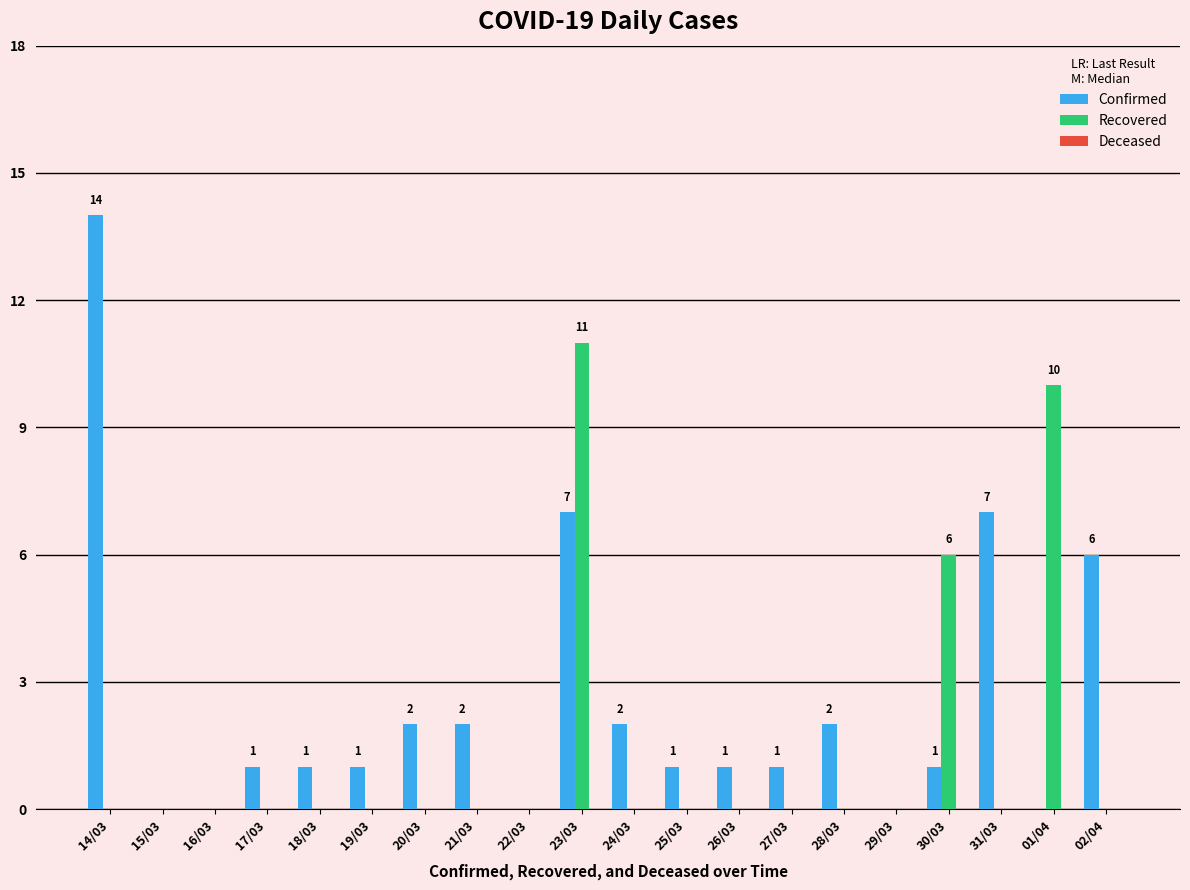

Which series has the largest total across all categories?

Confirmed